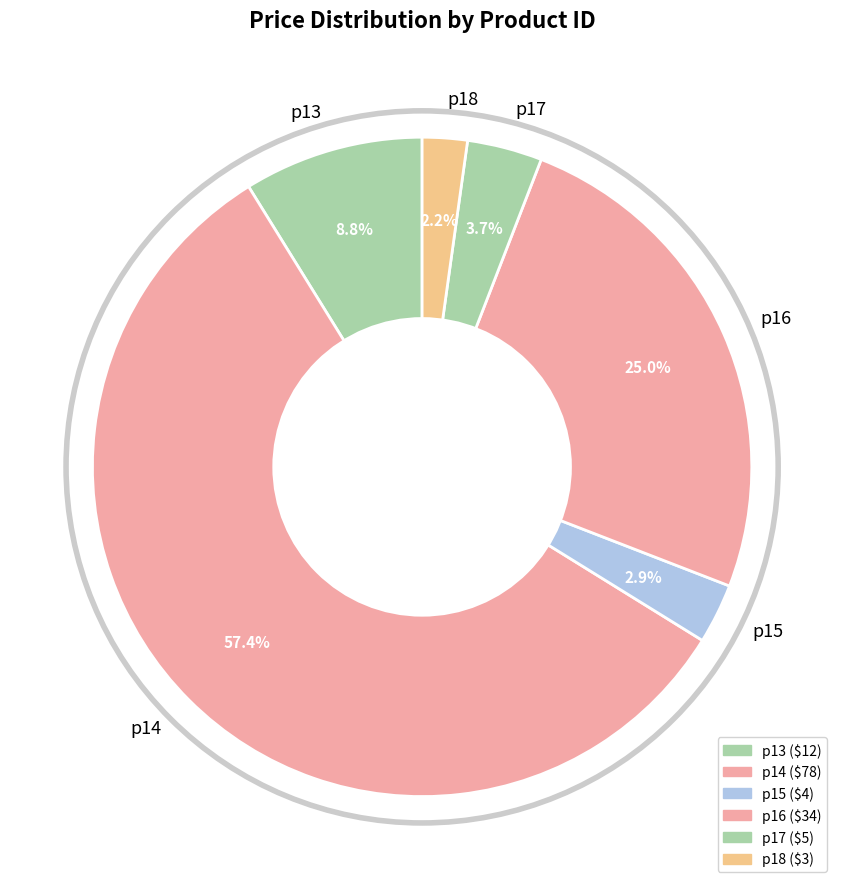

Between p18 and p15, which is larger?

p15